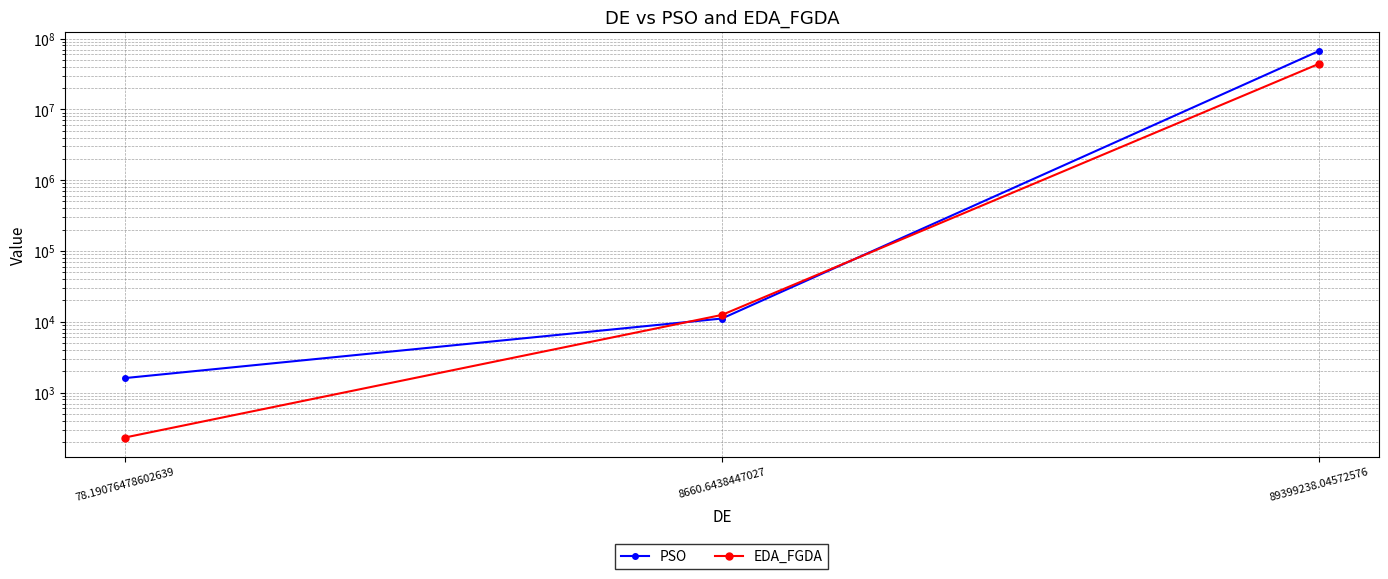

At which category does the chart reach its peak across all series?

89399238.04572576